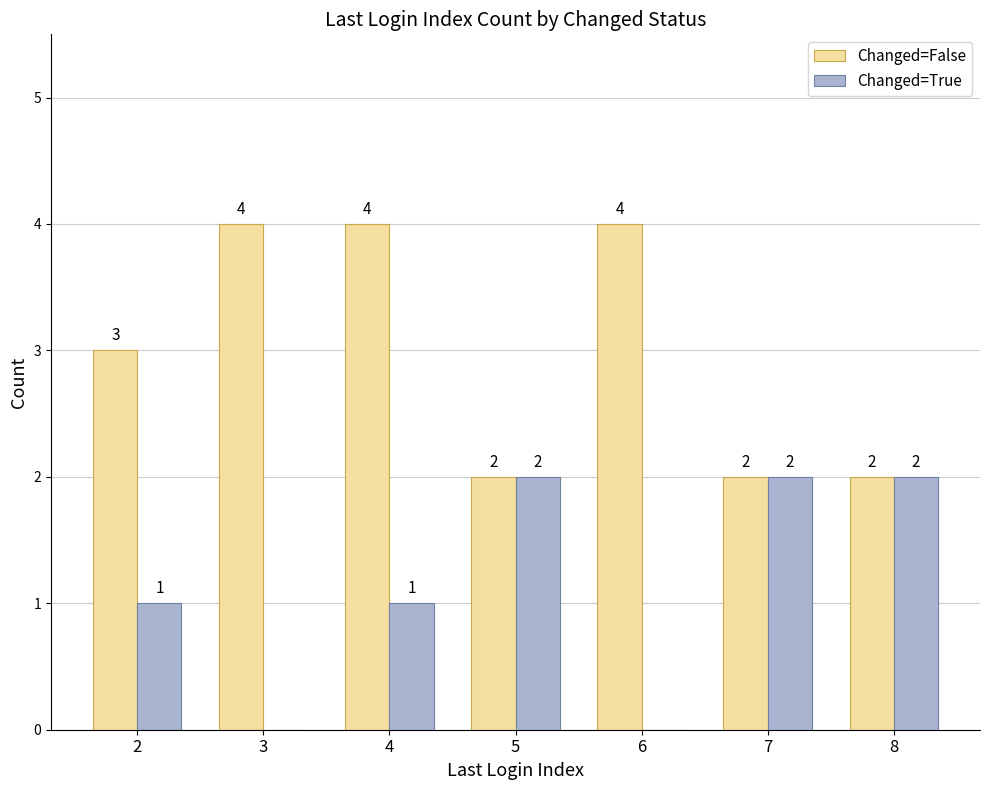

Are the bars grouped side by side (vs. stacked)?

Yes